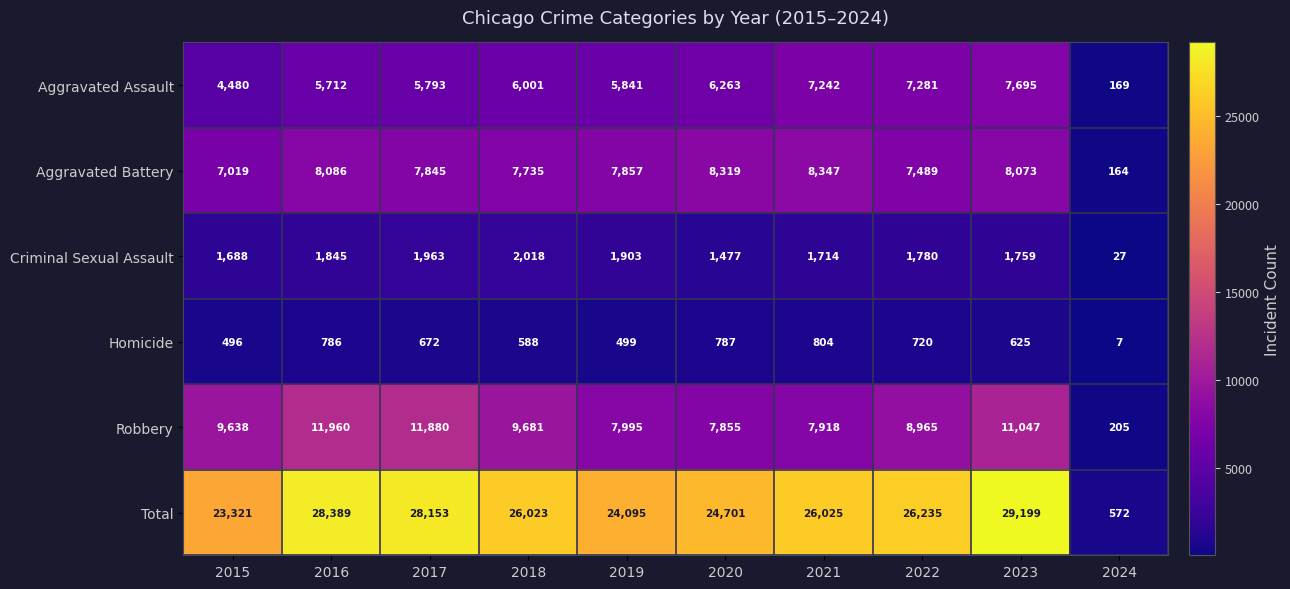

At which category is the sum across all series the highest?

2023